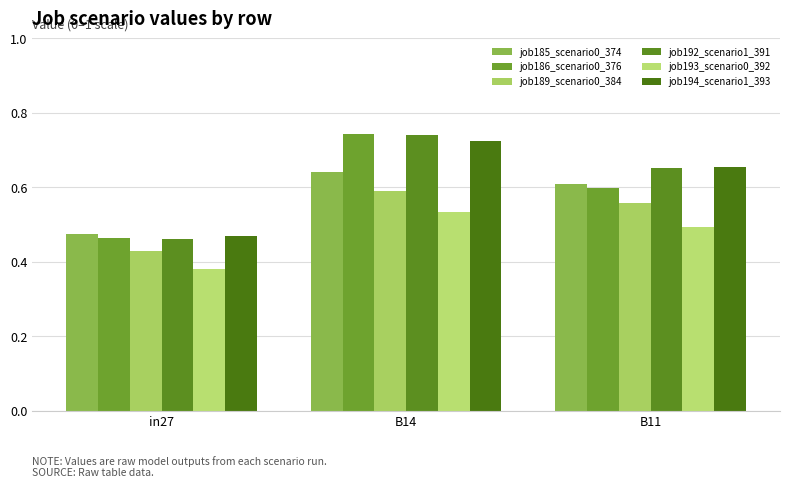

Which category has the highest value in the job186_scenario0_376 series?

B14